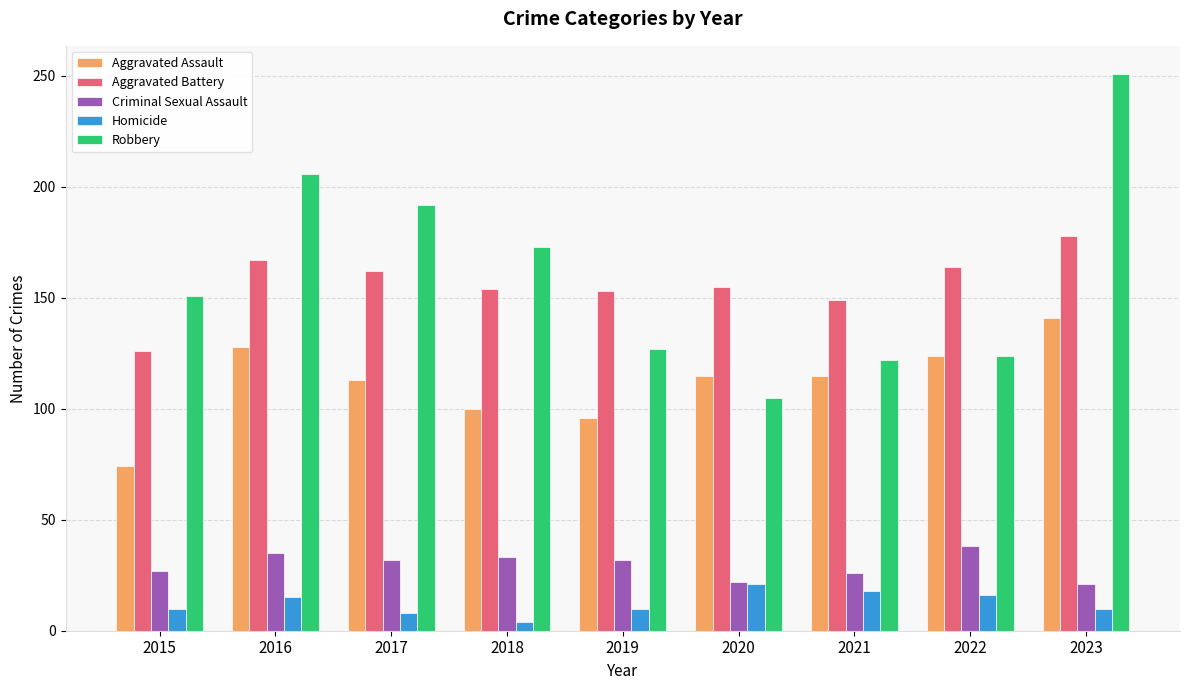

How many bars are there in each group?

5